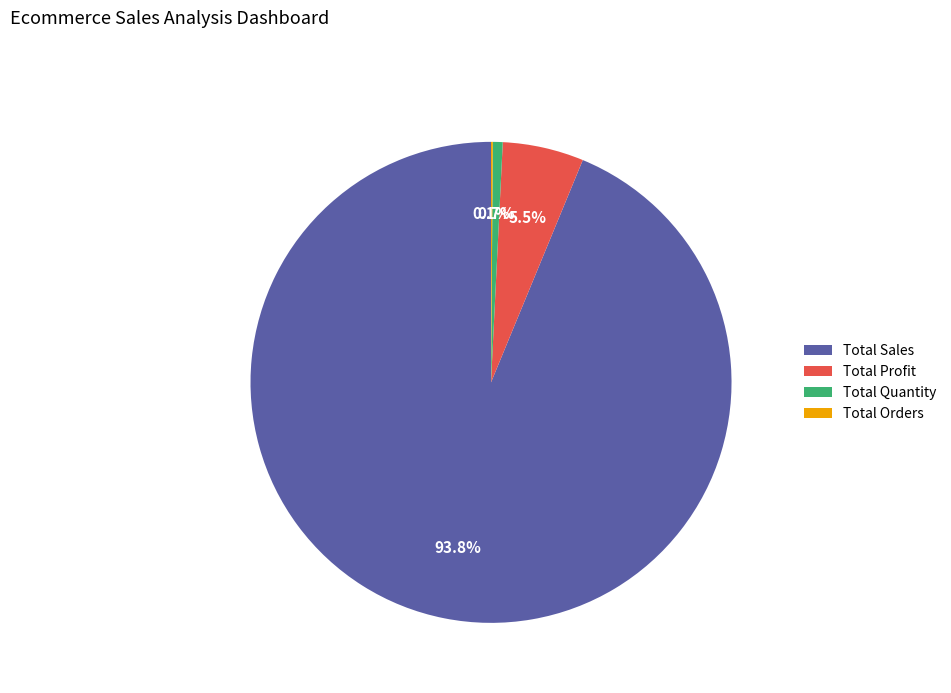

What percentage is NOT represented by Total Profit?

94.5%